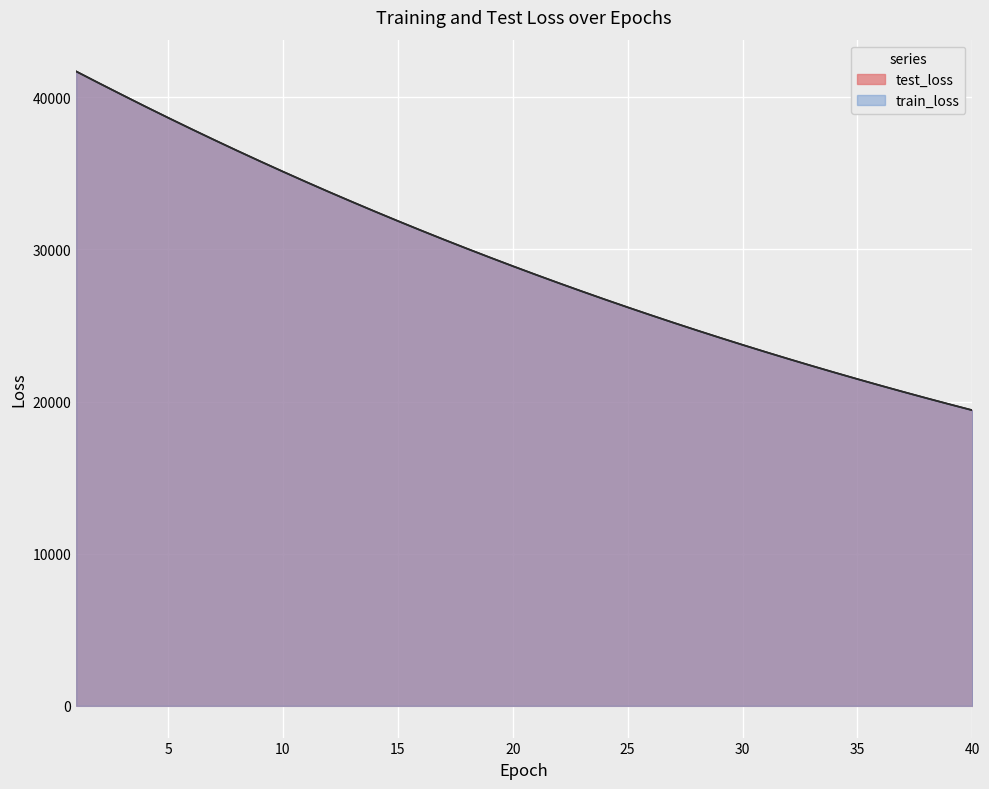

True or false: train_loss has a value of 38651.8 at 5.

True